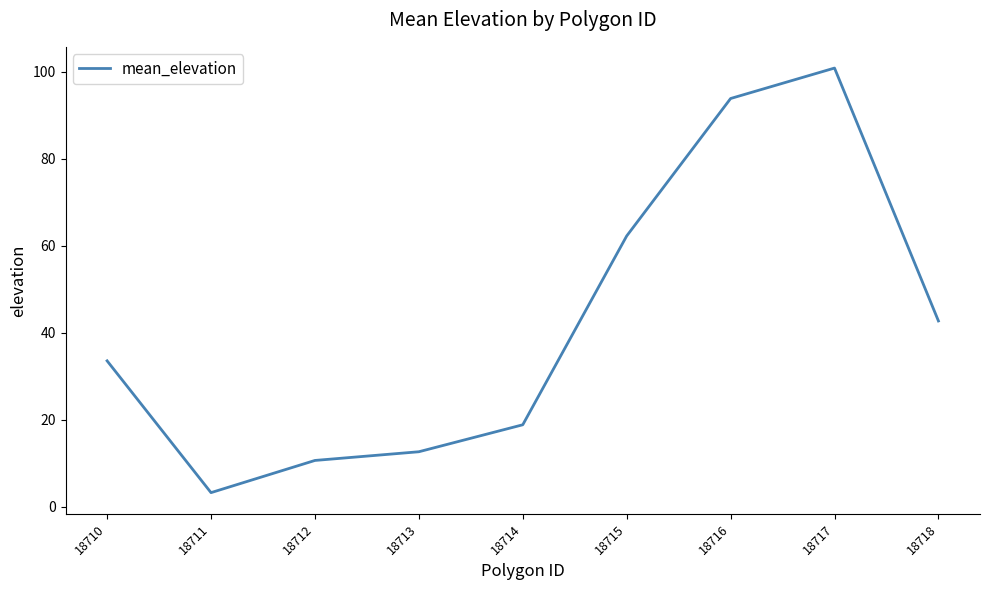

What is the change in value from 18713 to 18718?

+30.1